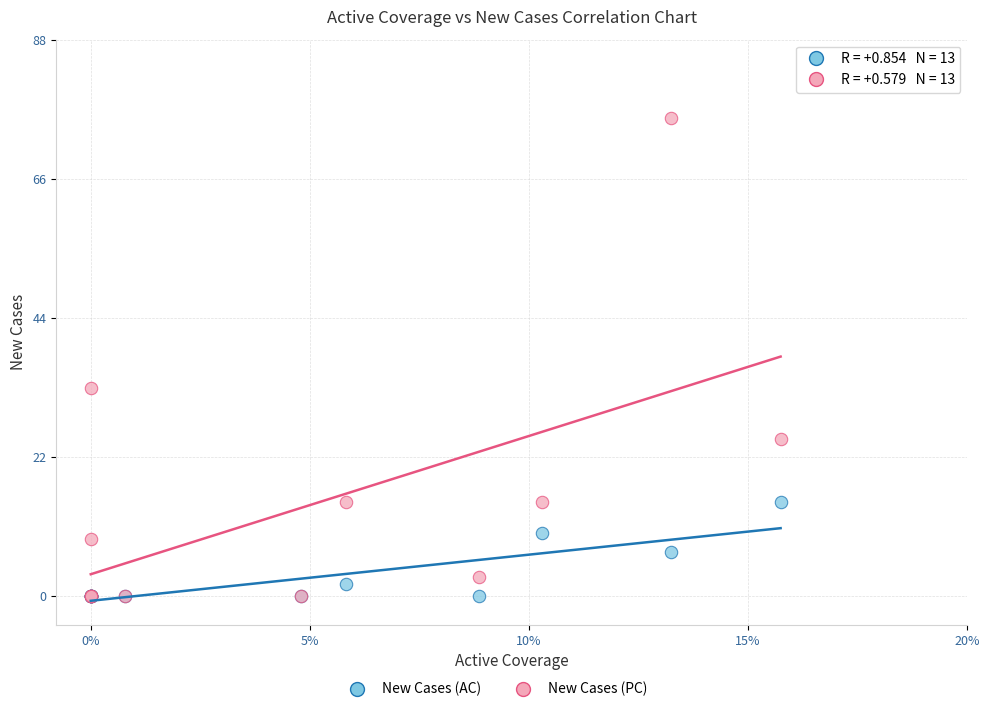

In the New Cases (PC) series, what Y value is closest to 38?

33